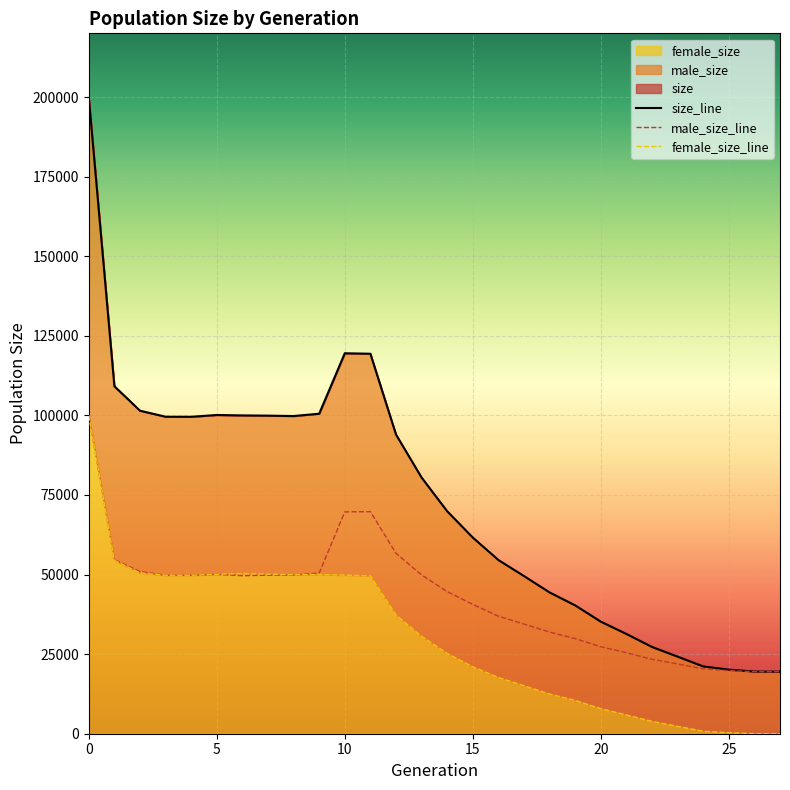

What is the label of the 11th point from the right?

17